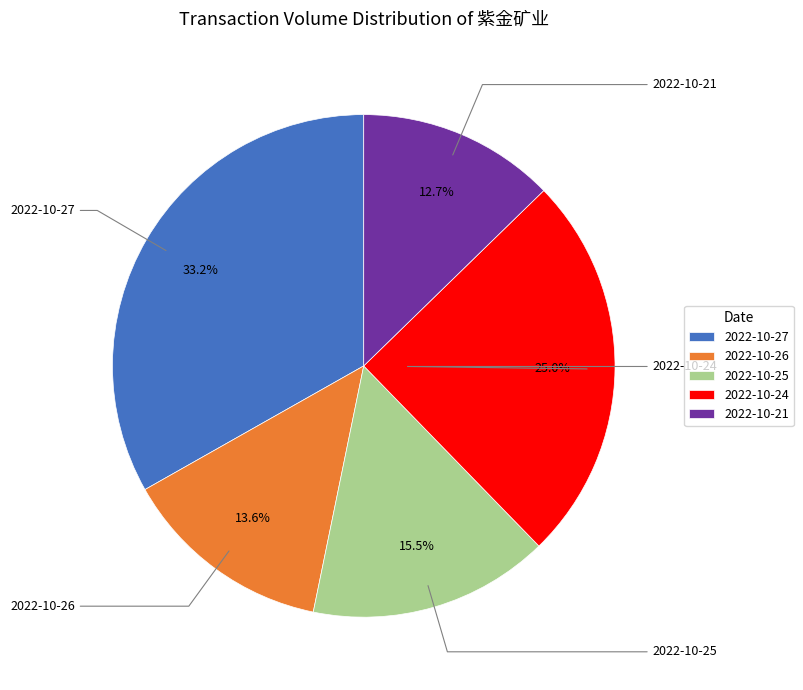

Is the sum of 2022-10-27 and 2022-10-25 greater than half?

No